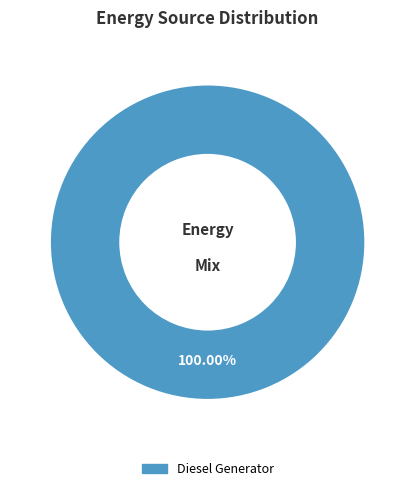

Is there any slice that represents more than half of the pie?

Yes